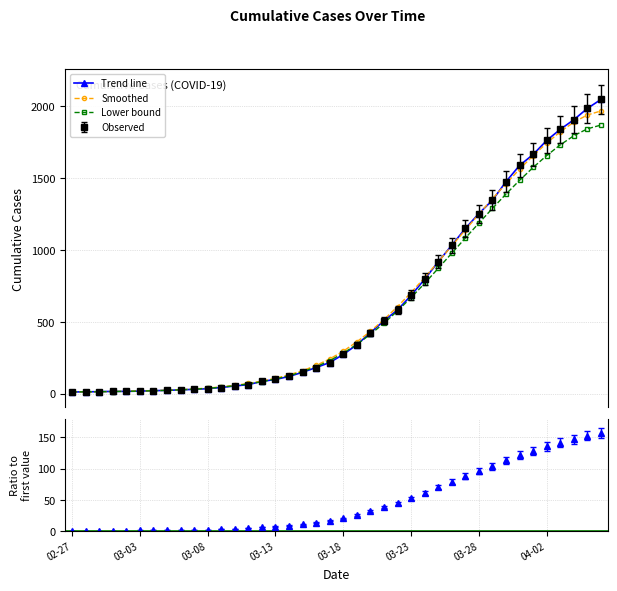

What position from the left is 03-08?

3